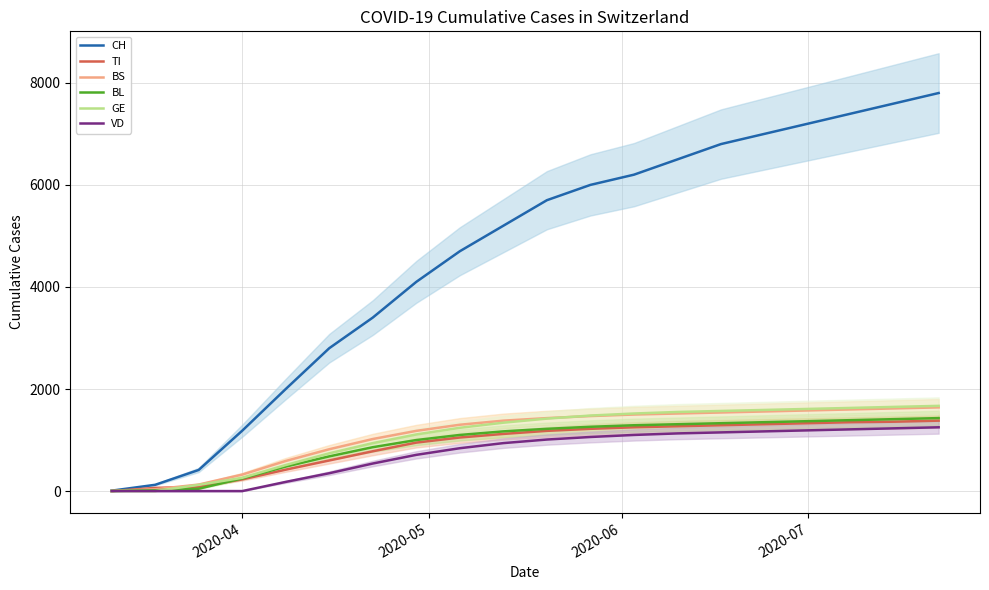

How many values in the GE series exceed 1420?

9